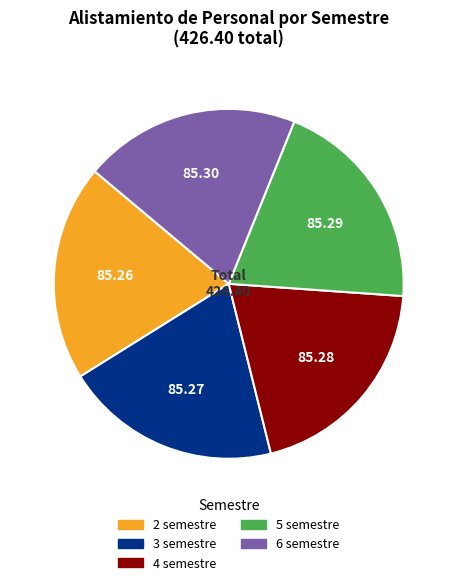

How many segments does this pie chart have?

5